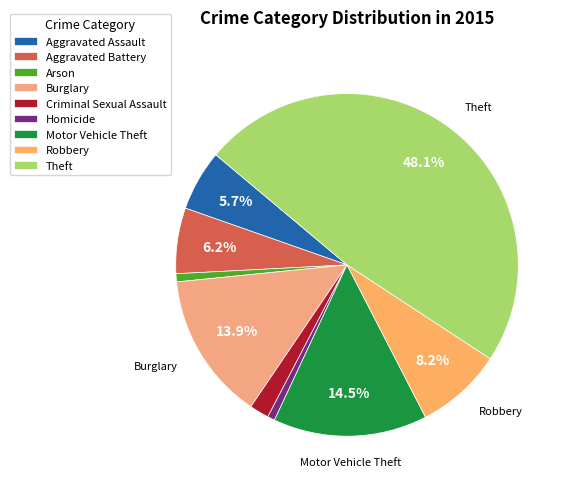

Combined, do Homicide and Arson account for over 50%?

No